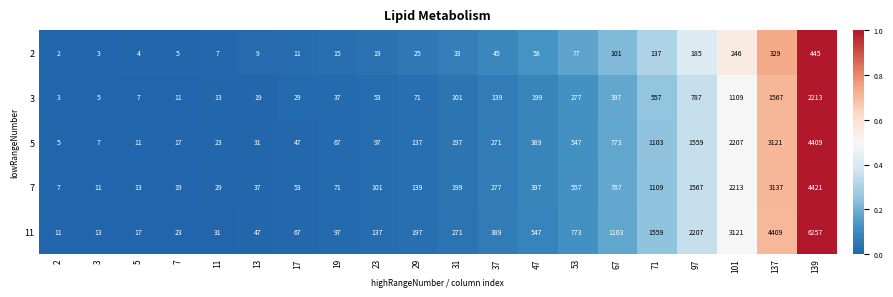

At how many categories does at least one series exceed 1844?

4